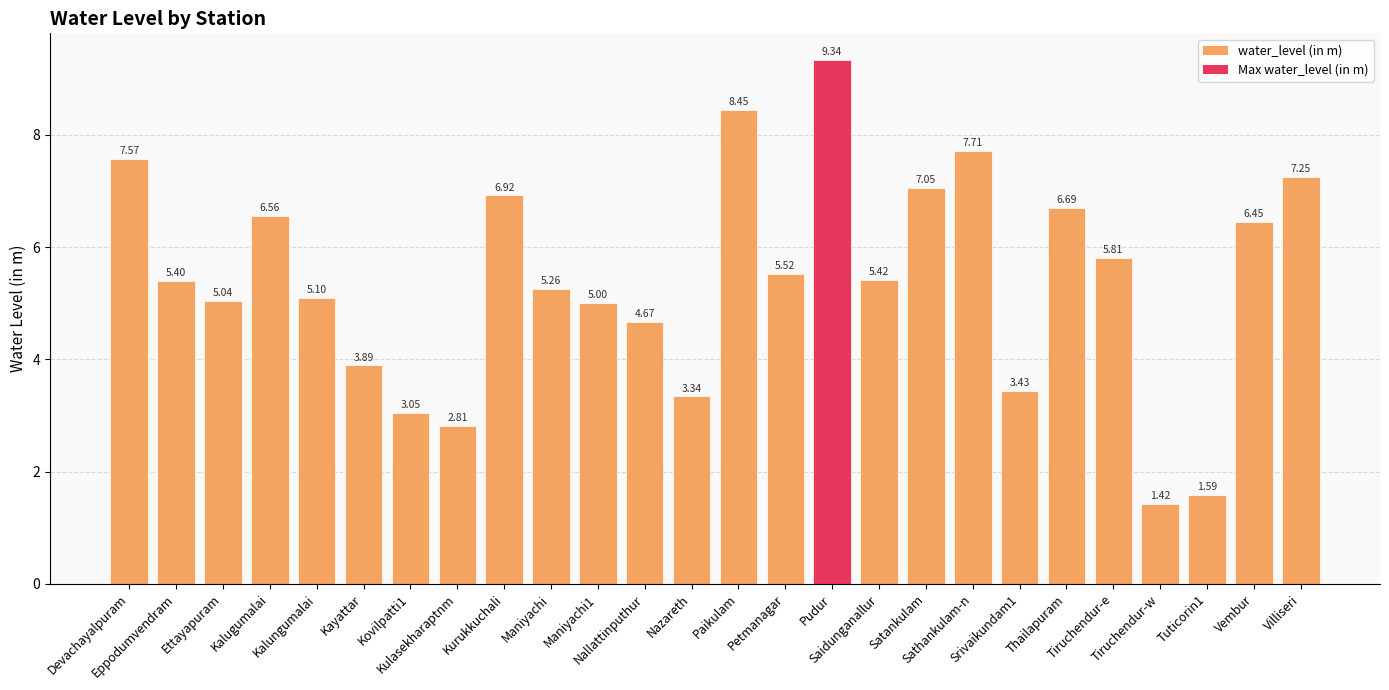

What is the label of the 23rd bar from the right?

Kalugumalai